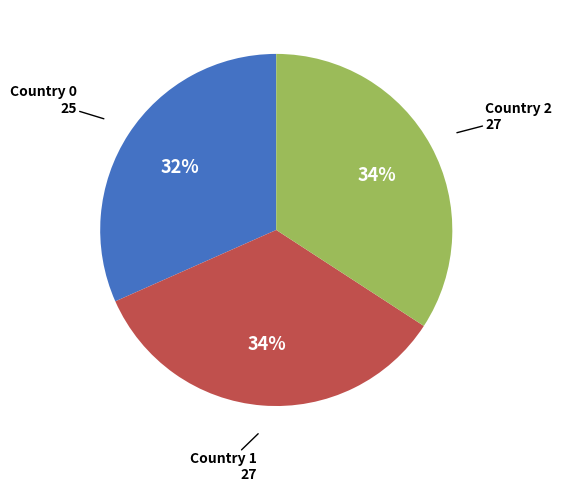

Does any single category account for the majority?

No